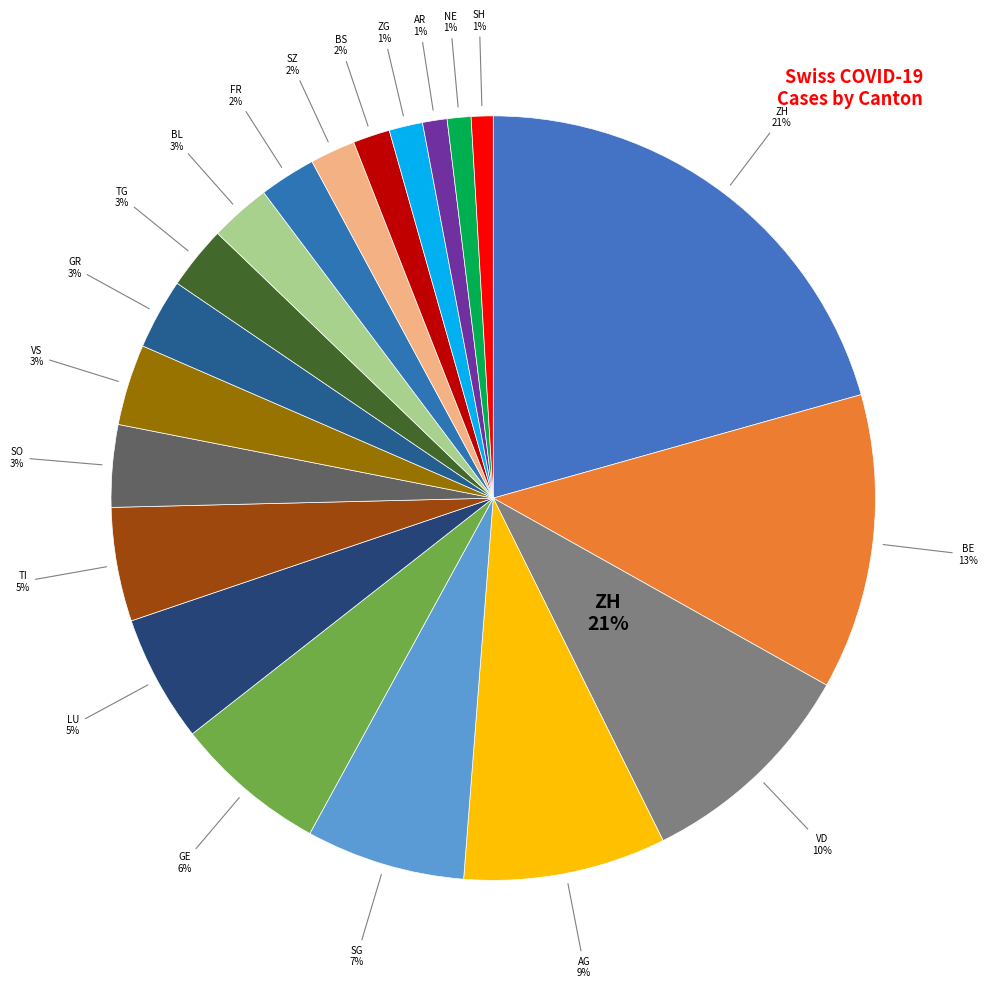

To the nearest percent, what percentage of the pie is TG?

3%